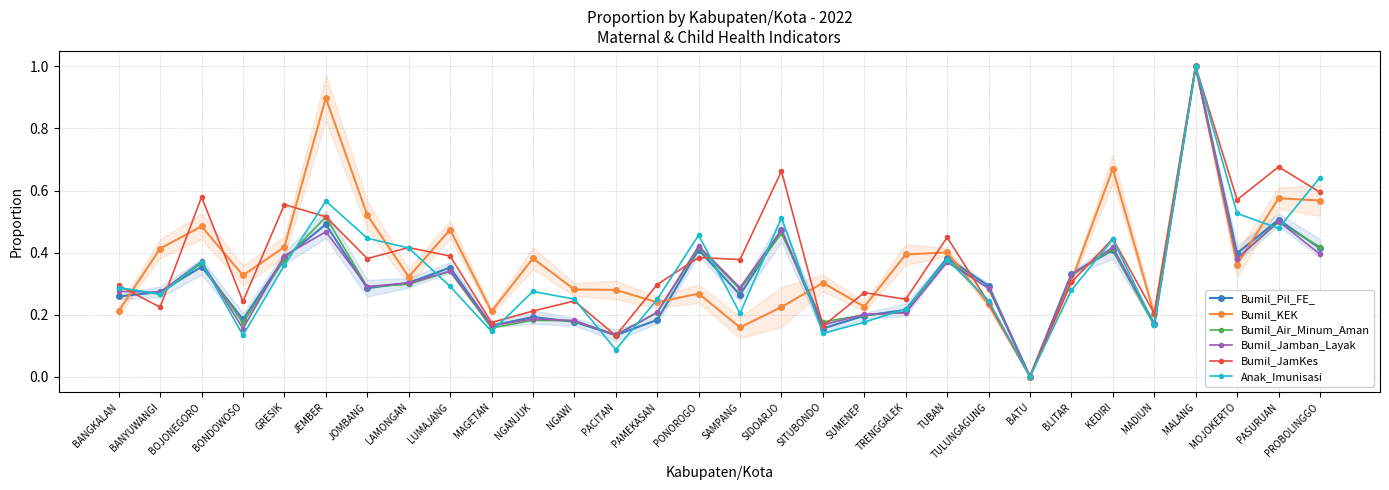

Is this an area chart (filled region under the line)?

No